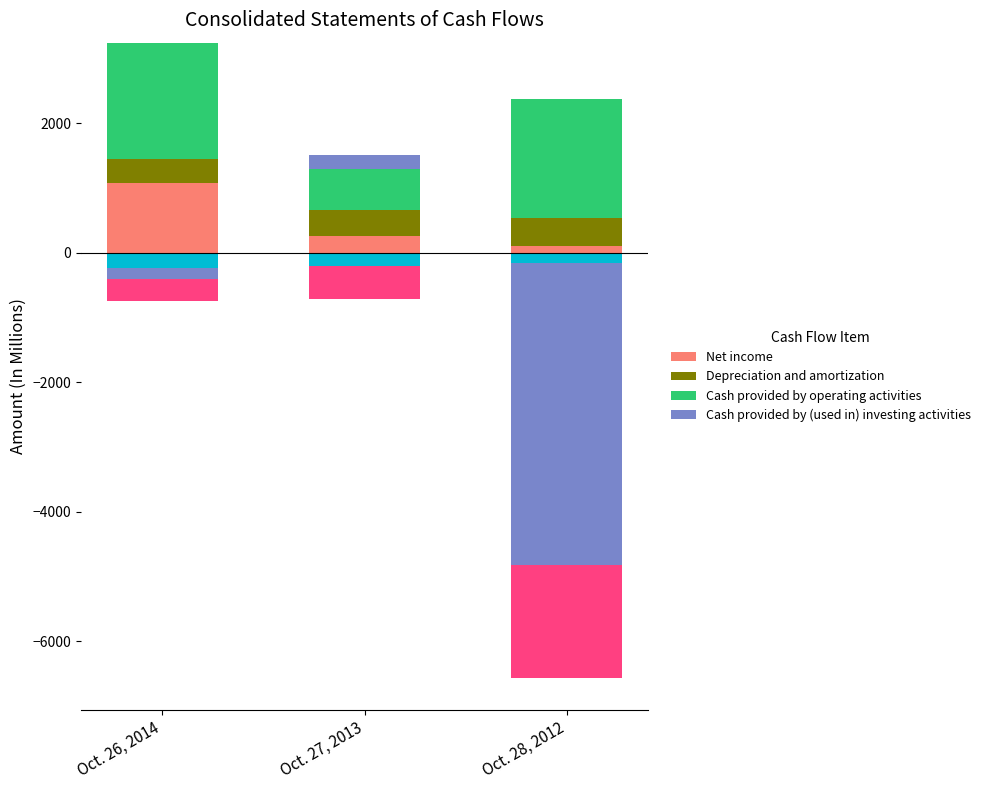

What is the average value of the Depreciation and amortization series?

402